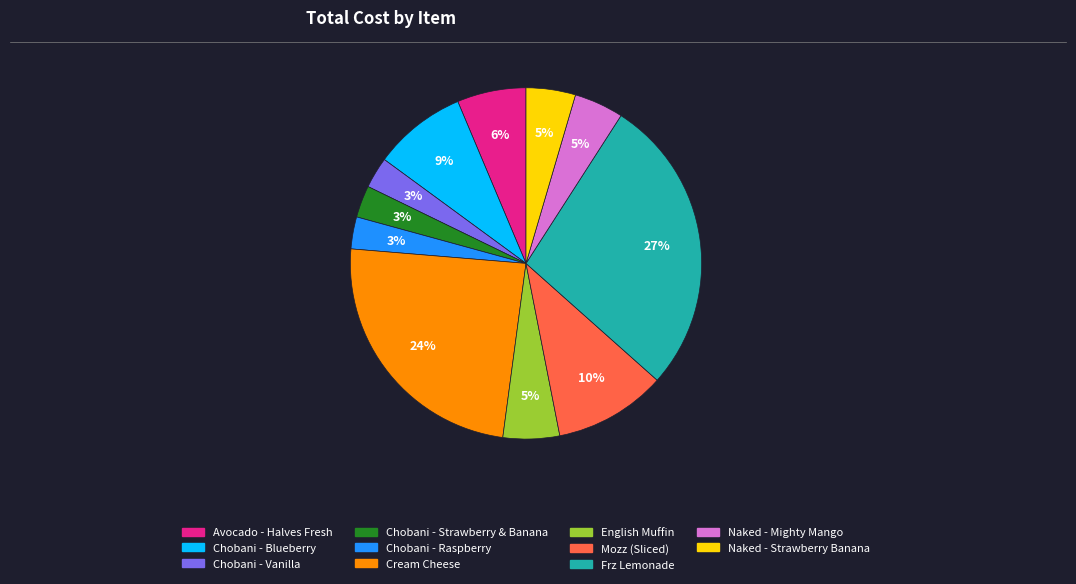

To the nearest percent, what is the average slice percentage?

9%